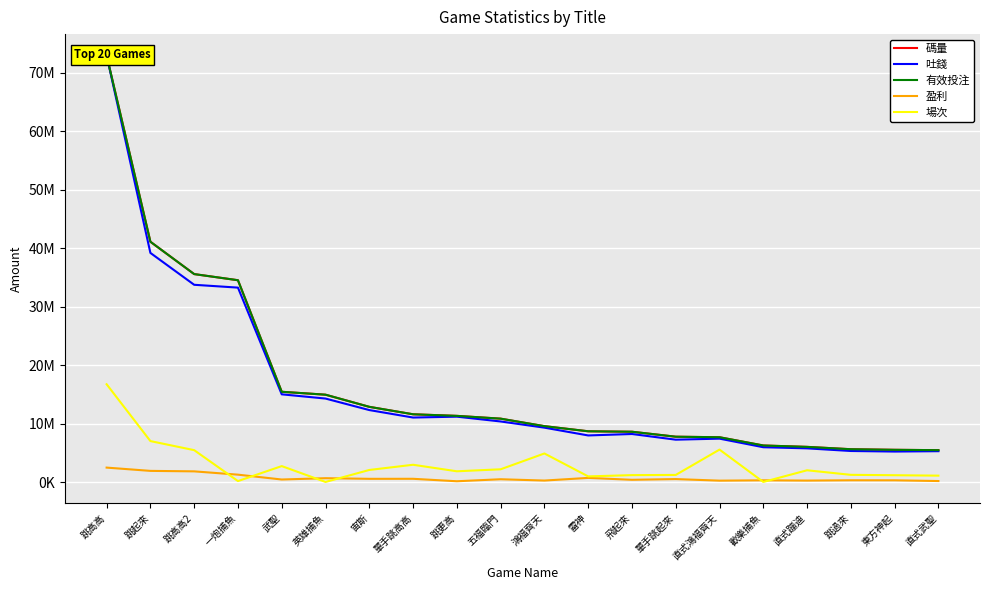

What is the value of the 場次 point at the 6th from the left?

16743.0